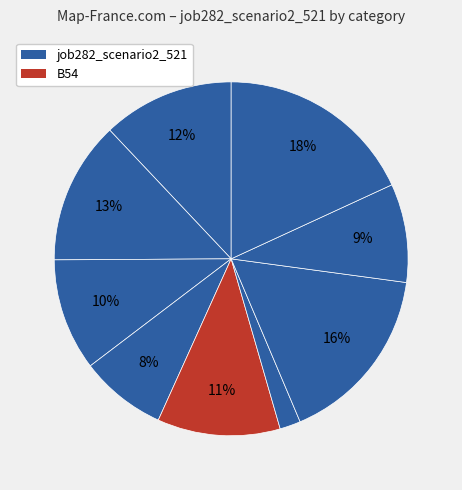

To the nearest percent, what is the difference between the largest and smallest slice percentages?

16%